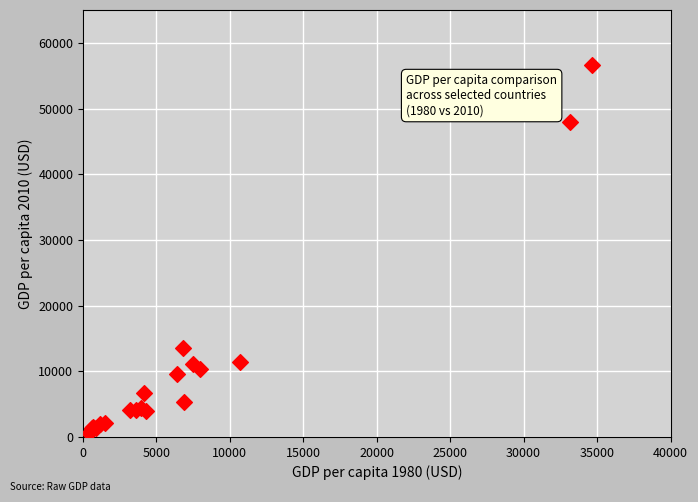

What Y value in the scatter plot is closest to 28619?

13613.2